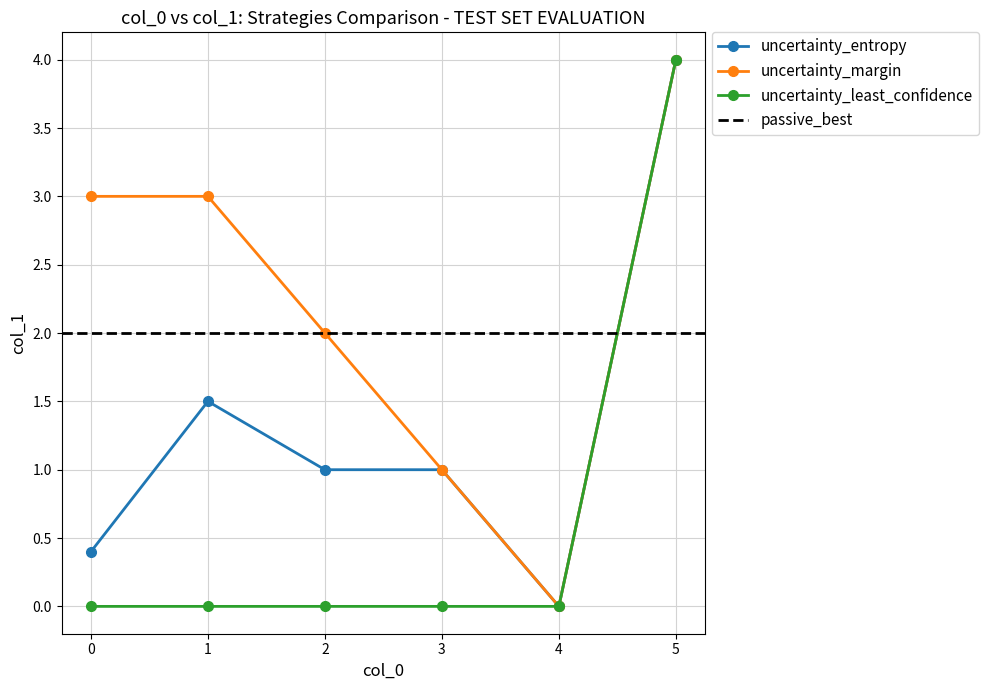

The col_1_mean_per_col0 series shows 1.5 at 1. True or false?

True